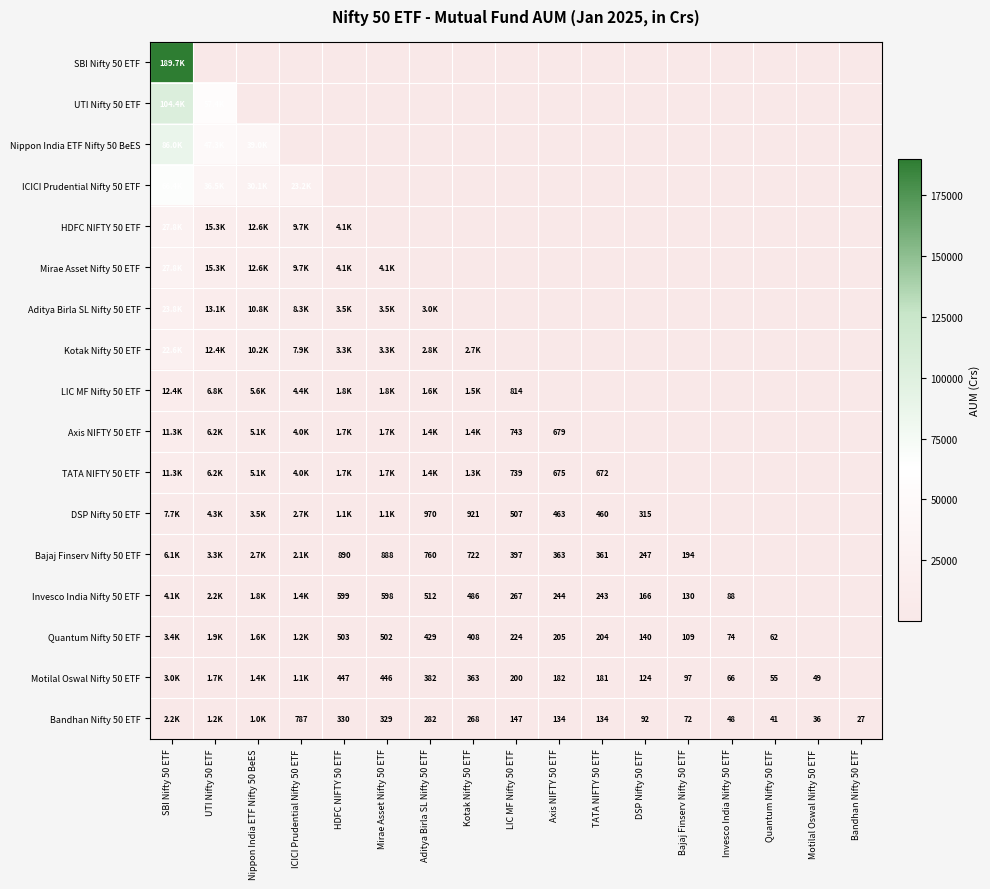

The Bajaj Finserv Nifty 50 ETF series shows 24.0 at Quantum Nifty 50 ETF. True or false?

False